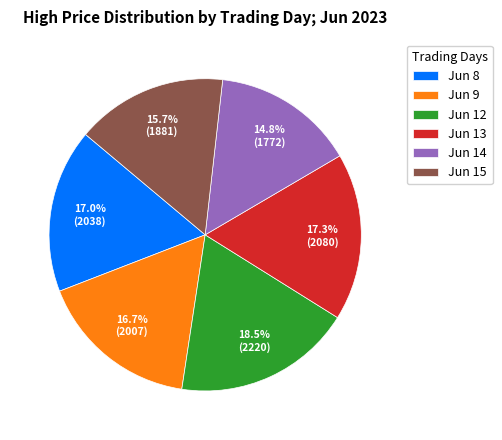

Which has a higher value, Jun 13 or Jun 14?

Jun 13